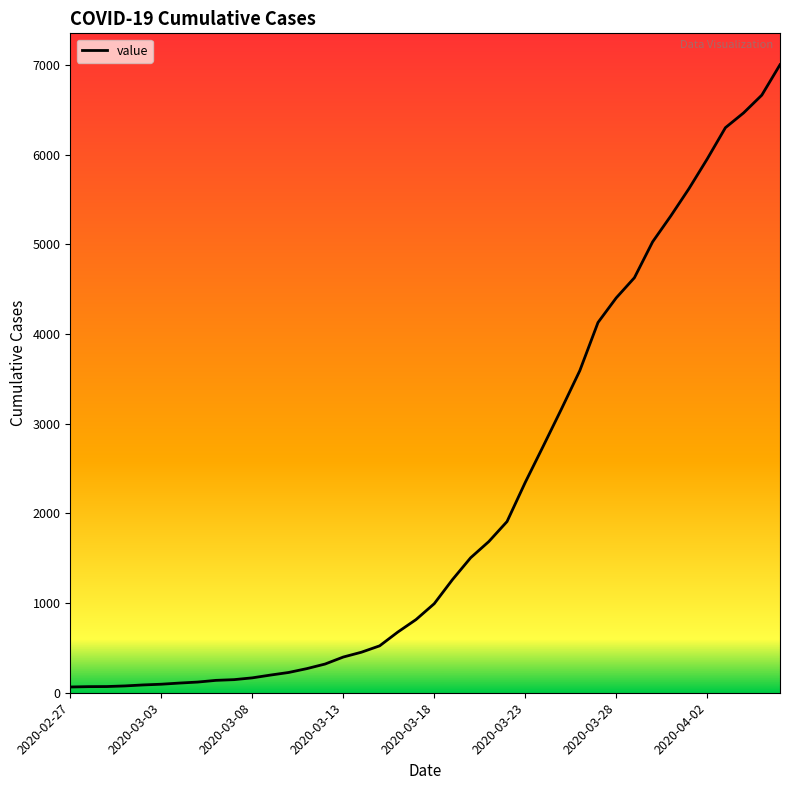

What is the difference between the second highest and second lowest values?

6596